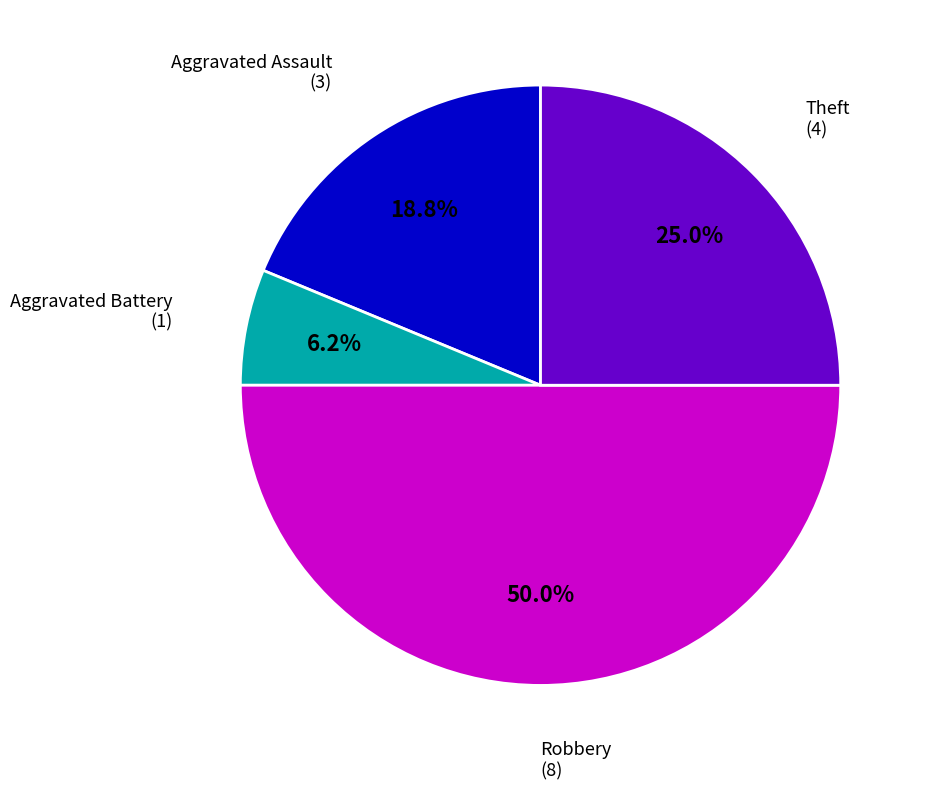

Do Aggravated Battery and Theft together represent more than half of the pie?

No